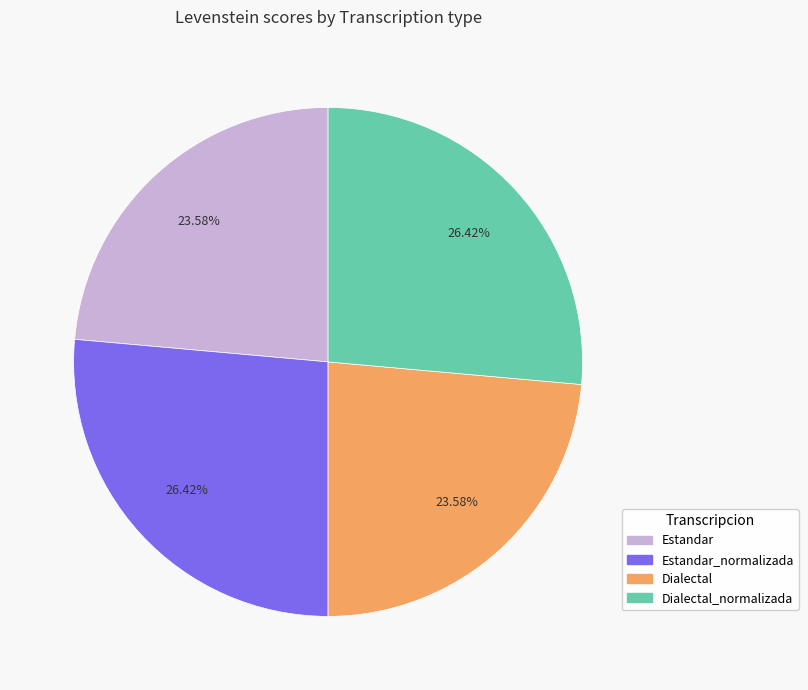

Is there any slice that represents more than half of the pie?

No